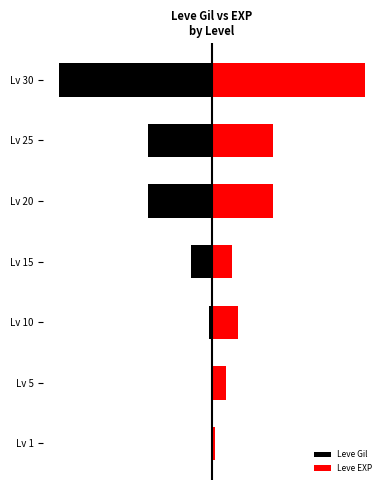

How many data points in Leve Gil are less than -1?

4